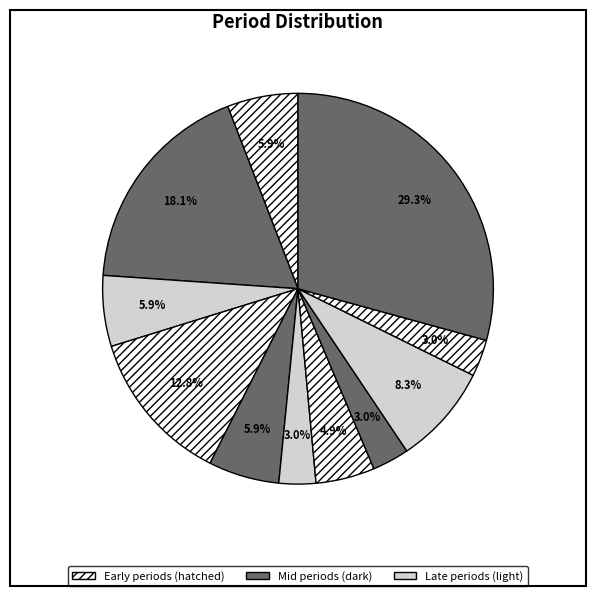

How many segments does this pie chart have?

11